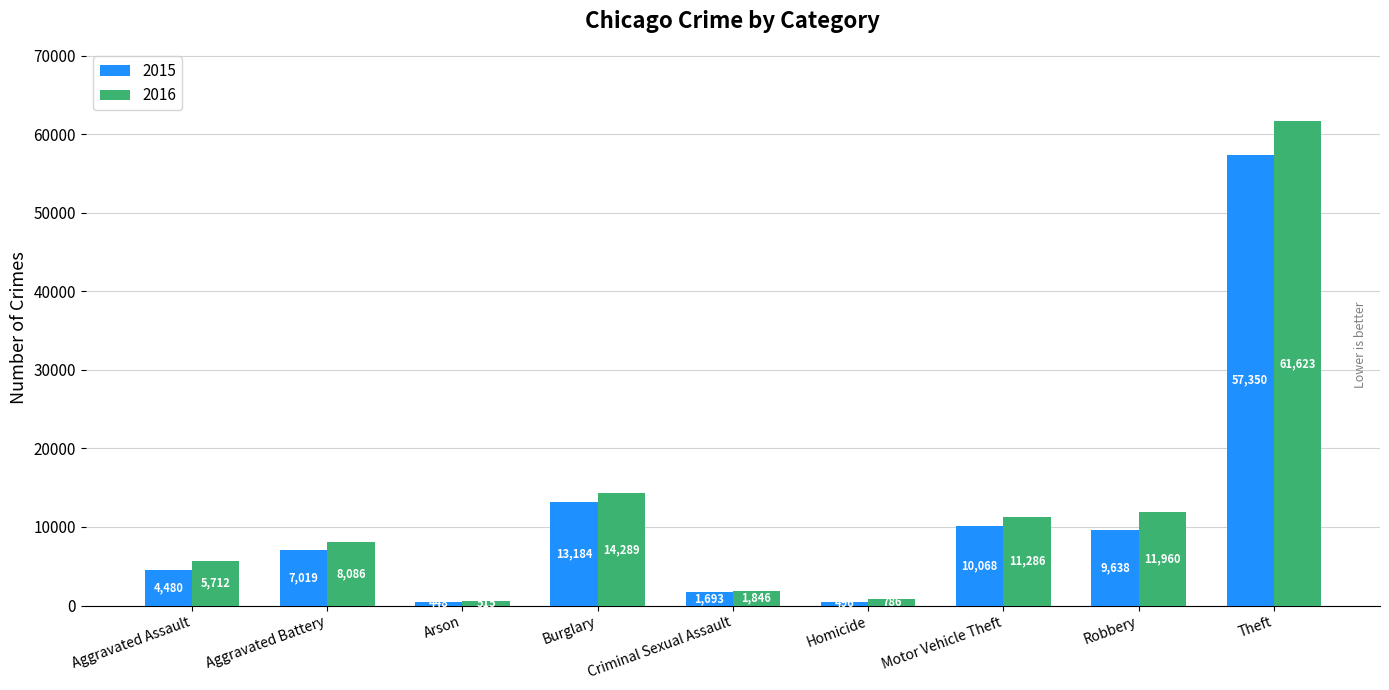

Between Burglary and Homicide, which series saw the biggest shift?

2016